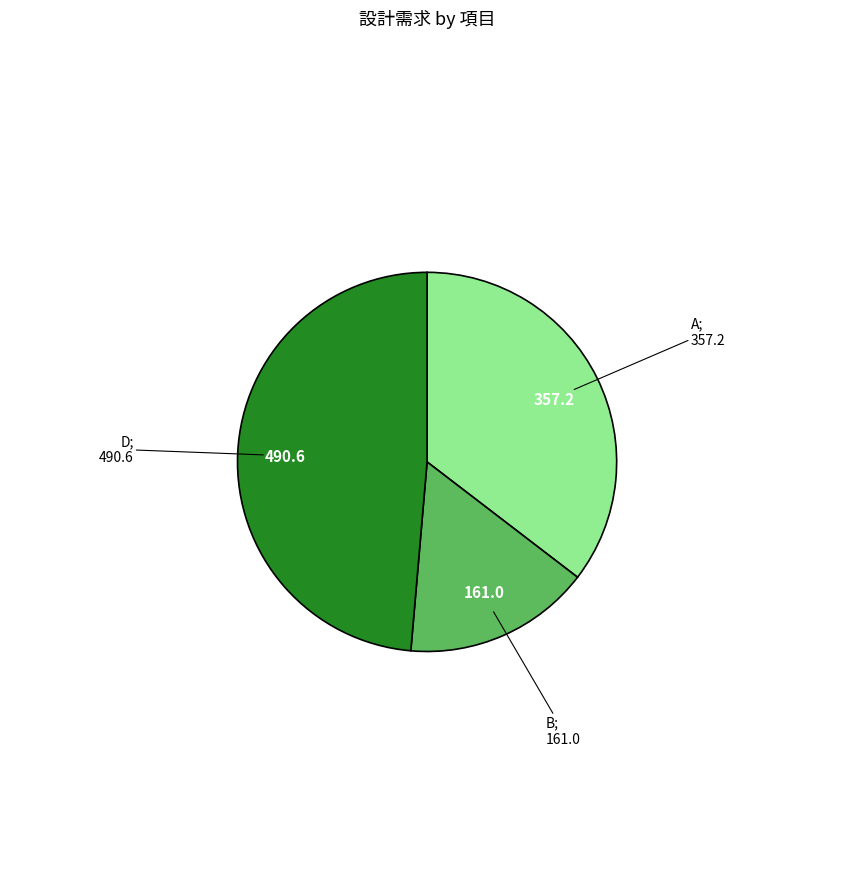

Does any single category account for the majority?

No